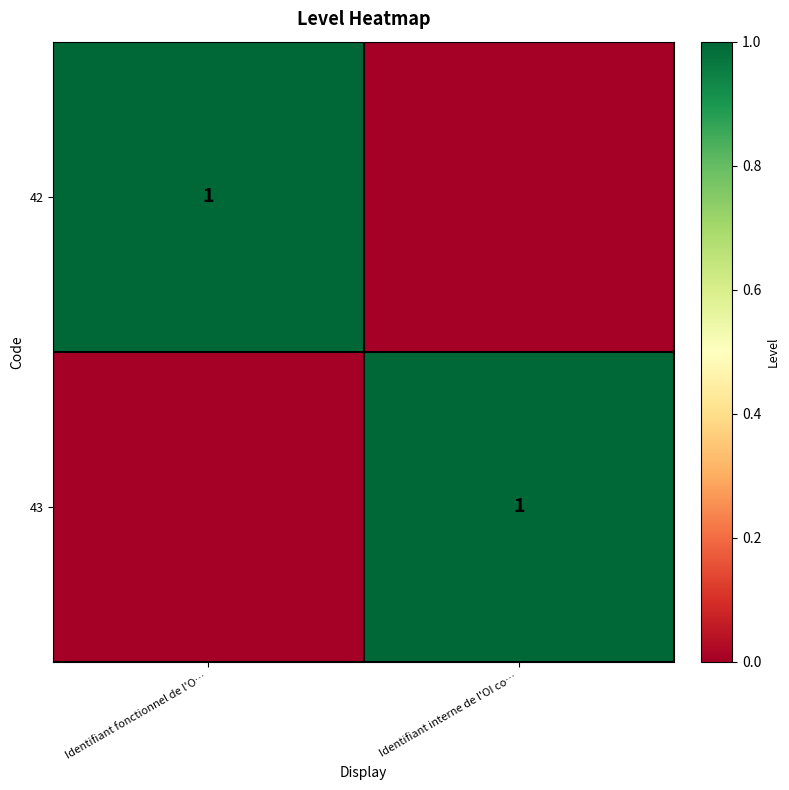

The 43 series shows 2 at Identifiant interne de l'OI co…. True or false?

False